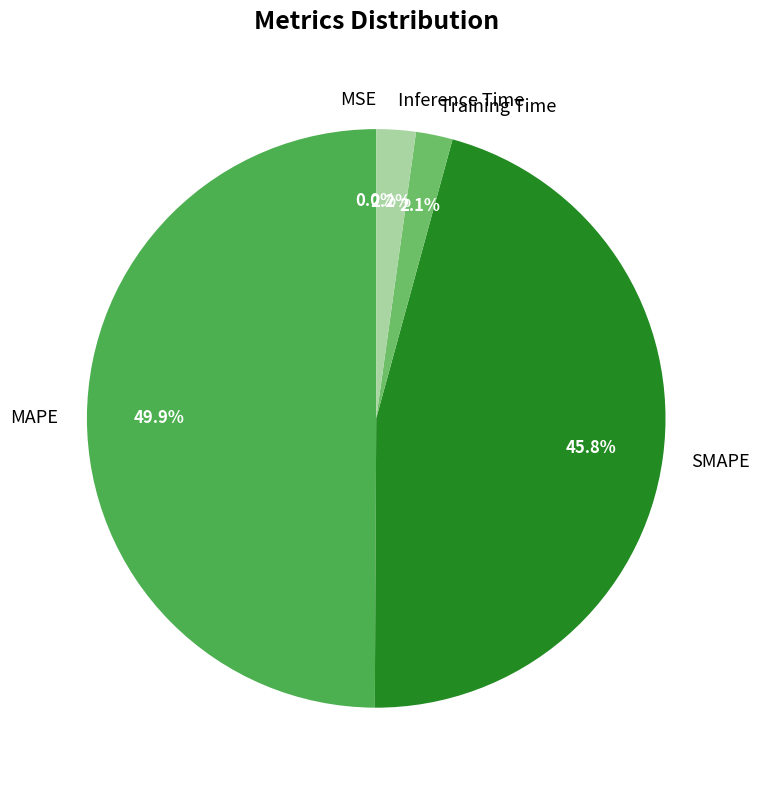

True or false: Training Time accounts for 13% of the total.

False